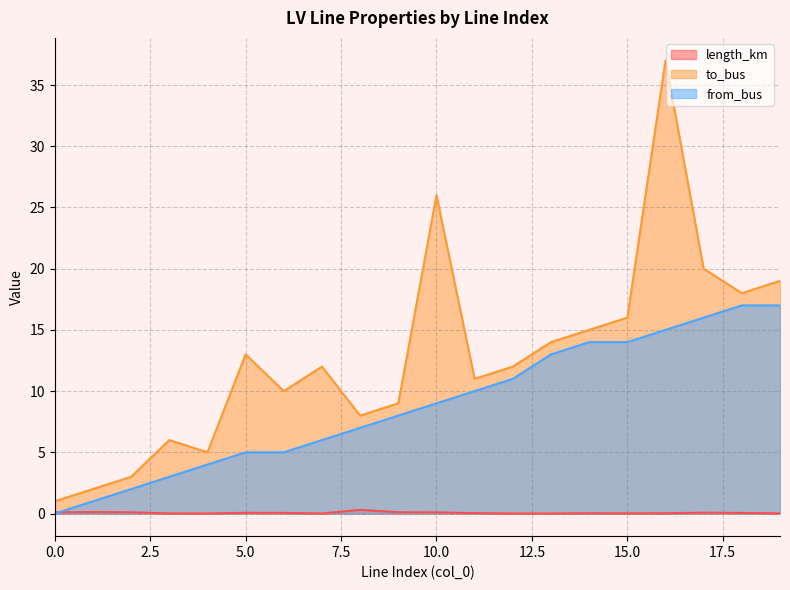

Between 2 and 0, which is larger?

2